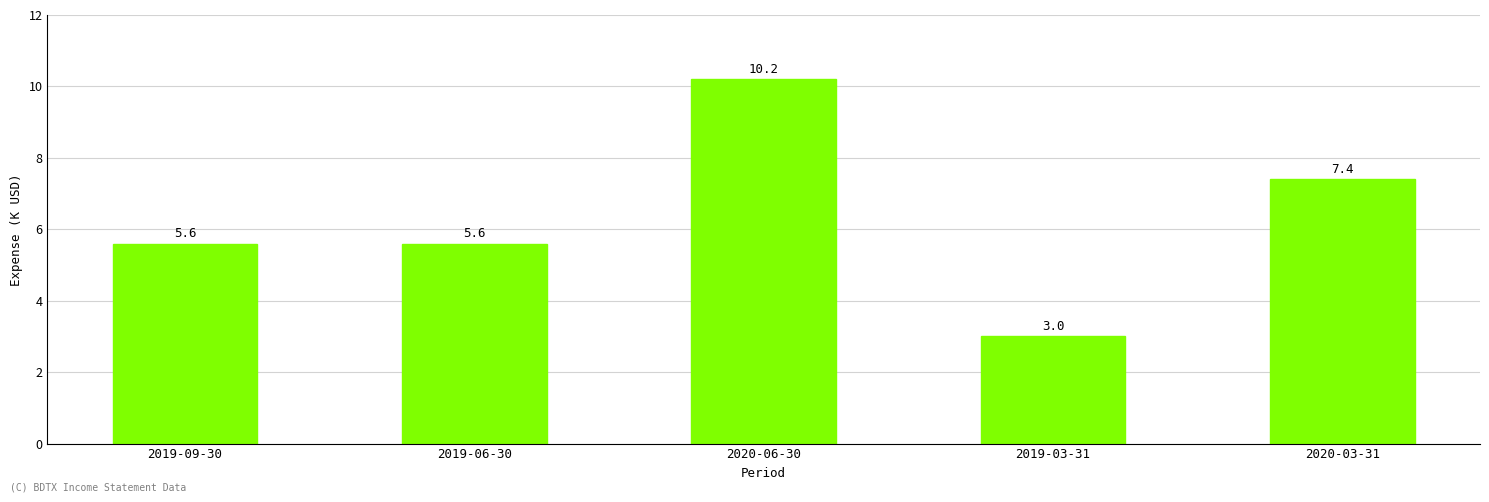

Is it true that the value at 2020-03-31 is 1899?

False